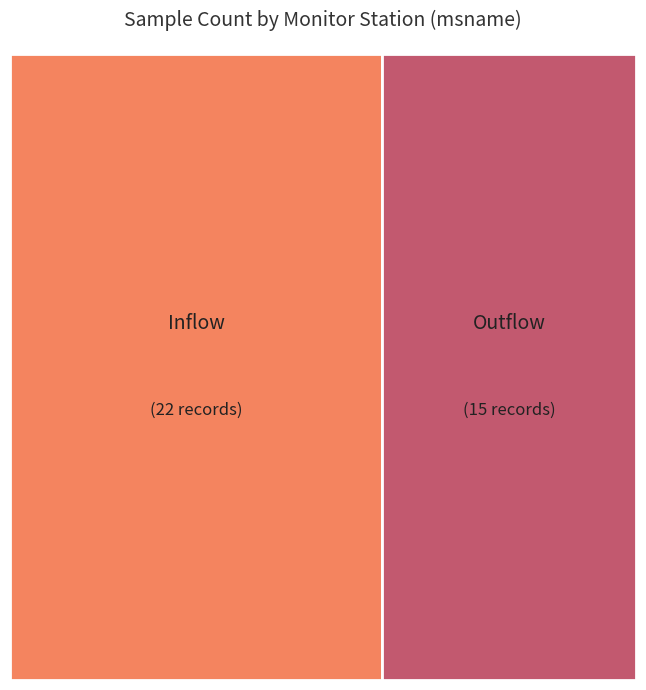

The Inflow slice represents 59% of the pie. True or false?

True